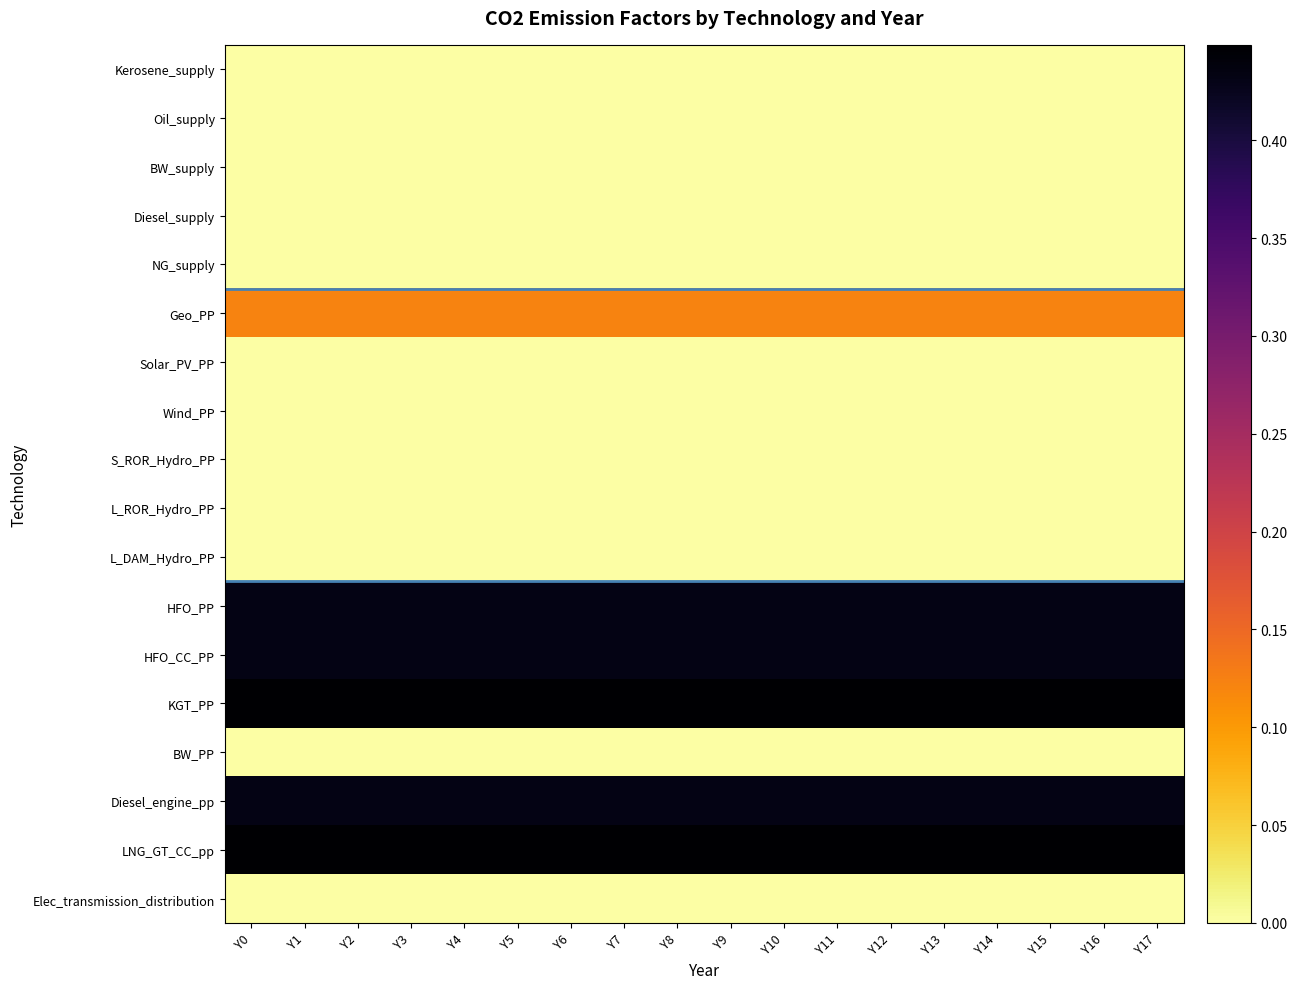

What is the maximum value shown in the chart?

0.4